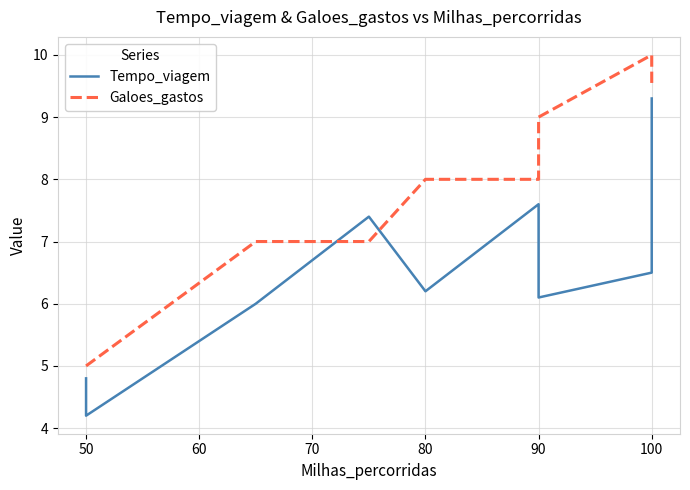

Between 90 and 100, which is larger?

90